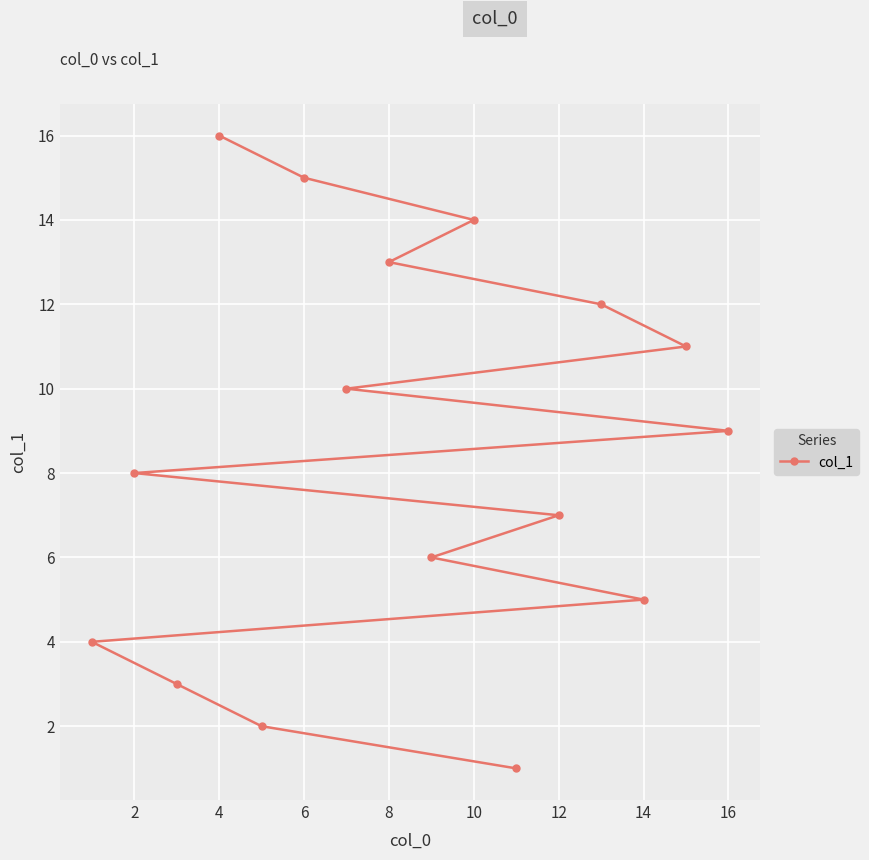

Approximately how many times larger is the value at 16 compared to 14?

1.8